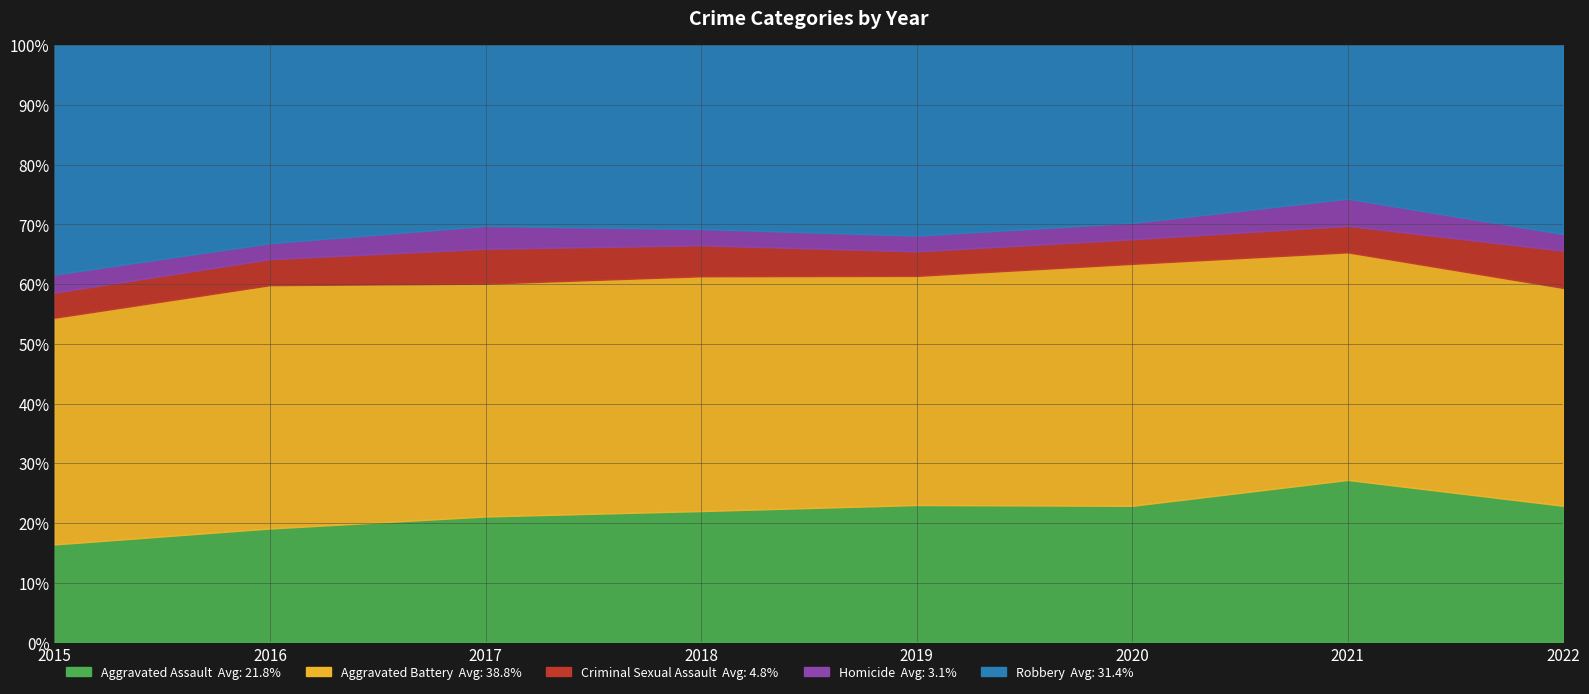

What is the total value across all series at 2020?

100.0